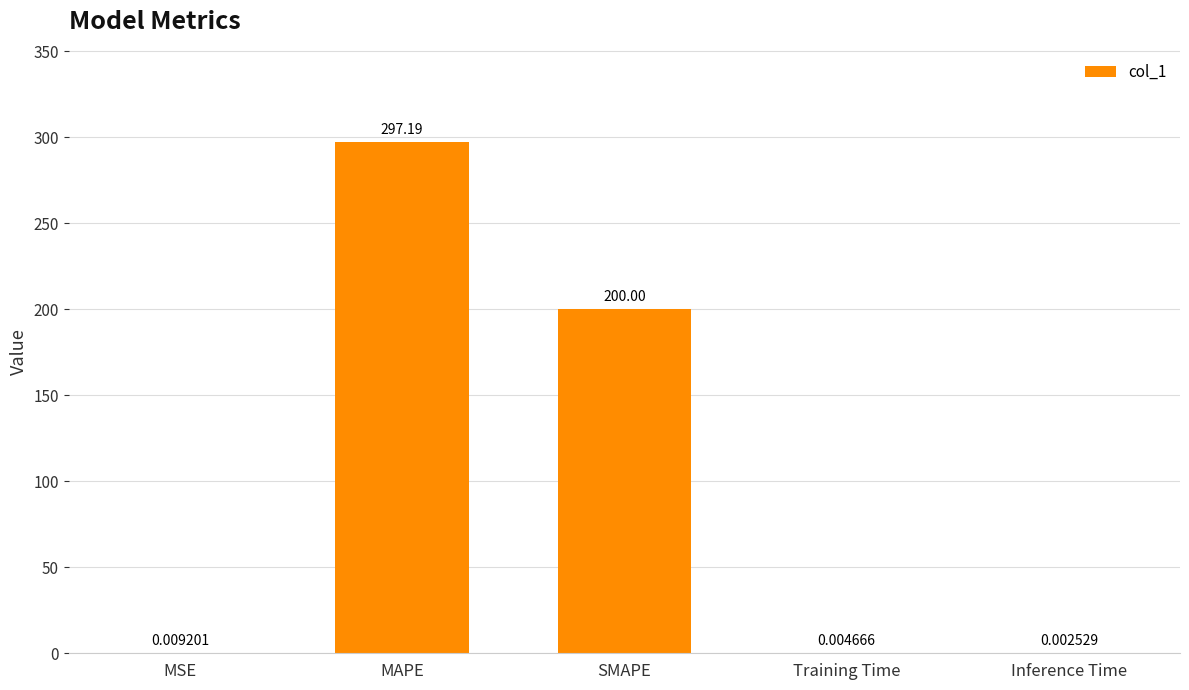

Which has a higher value, Training Time or SMAPE?

SMAPE